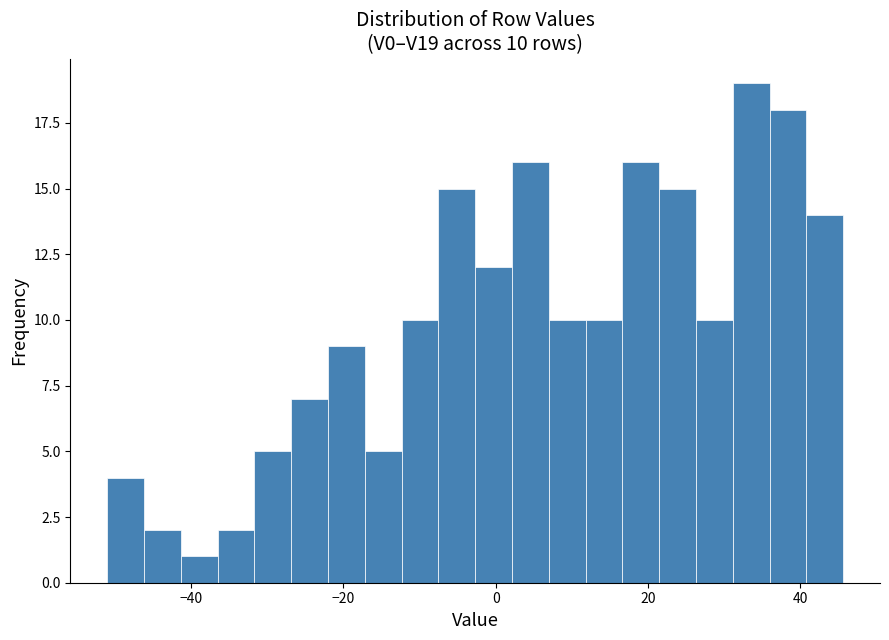

Around what value on the x-axis is the tallest bar? Give the approximate position of its centre, as read against the axis.

34